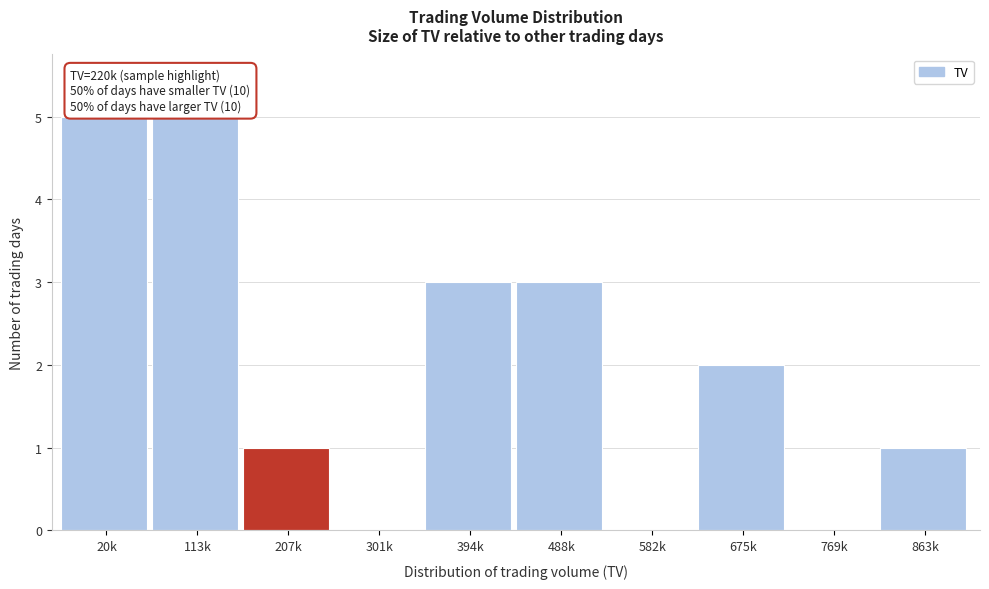

Reading left to right, extract all data points from this chart.

20k=5	113k=5	207k=1	301k=0	394k=3	488k=3	582k=0	675k=2	769k=0	863k=1